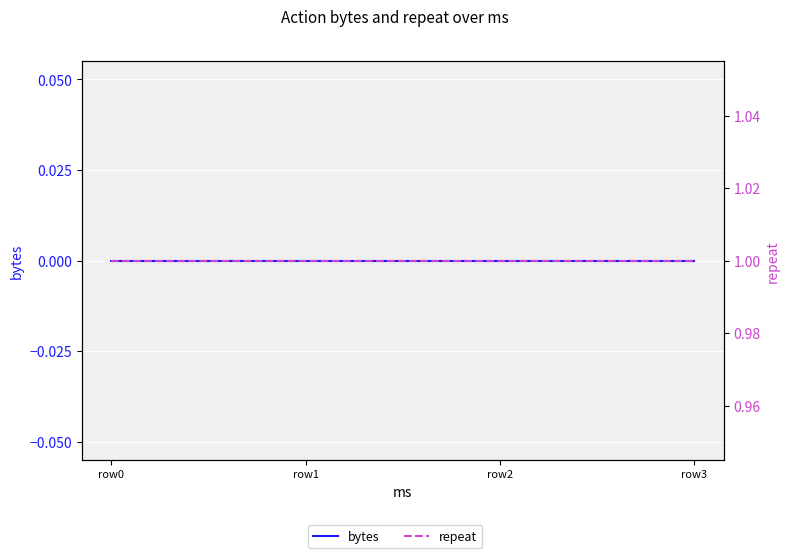

What is the value of the repeat point at the 1st from the left?

1